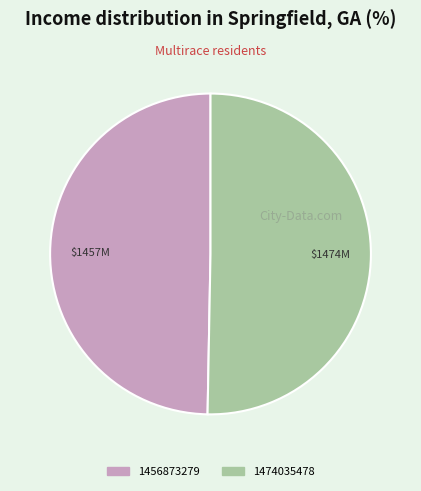

Does any single category account for the majority?

Yes